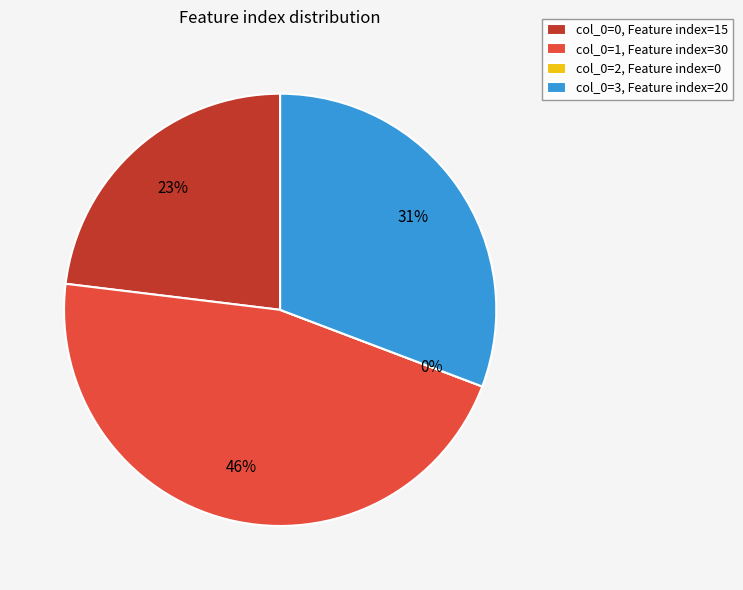

To the nearest percent, what is the difference between the 1 and 0 slice percentages?

23%